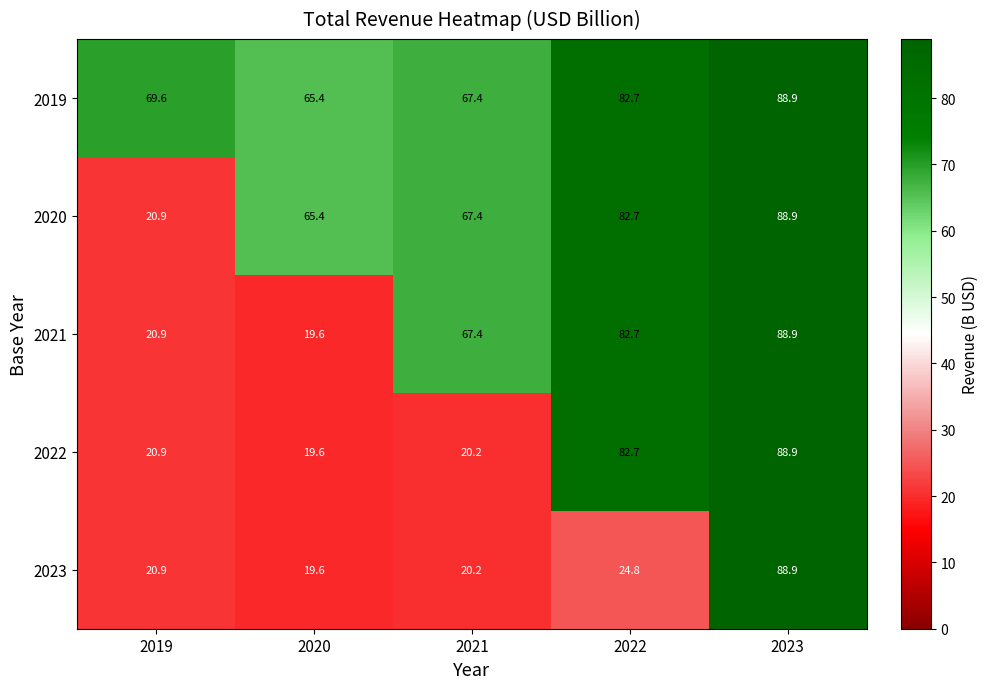

Which category has the highest value across all series?

2023